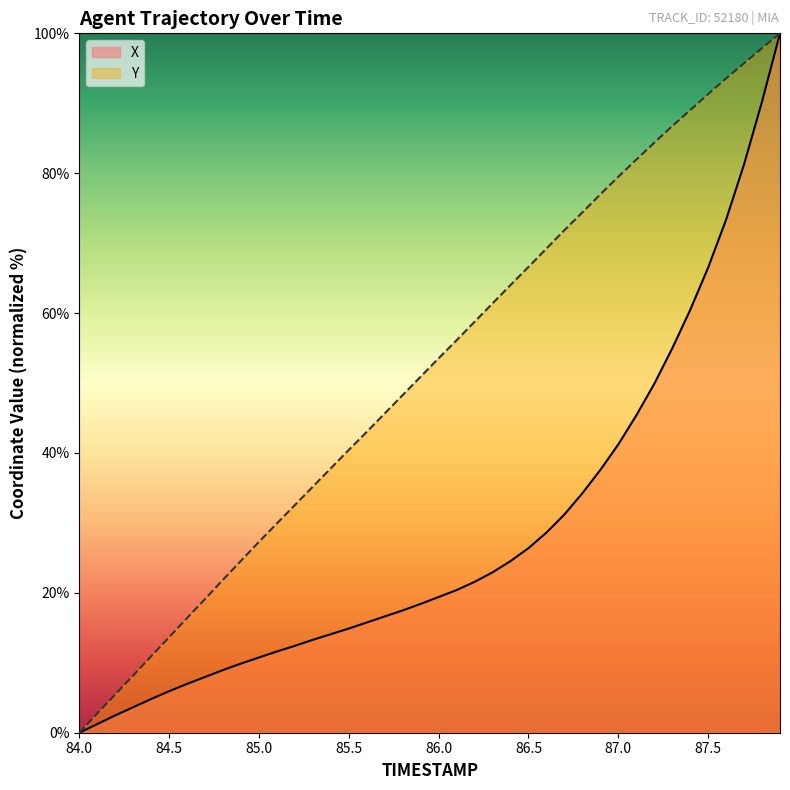

The Y series shows 22.1 at 86.0. True or false?

False